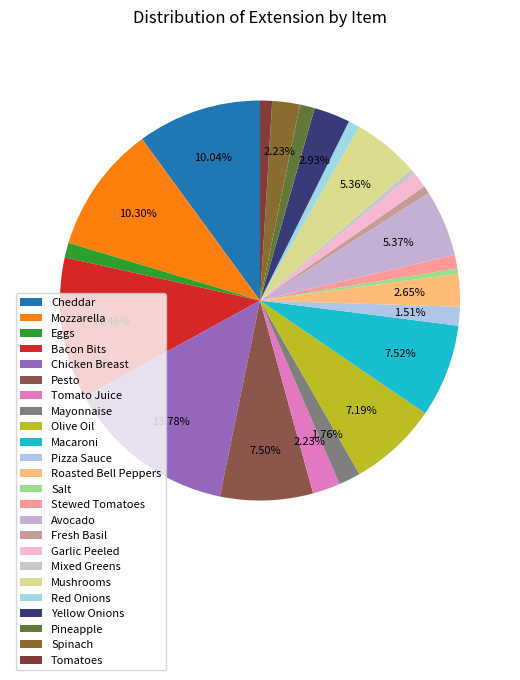

How many slices are in this pie chart?

24